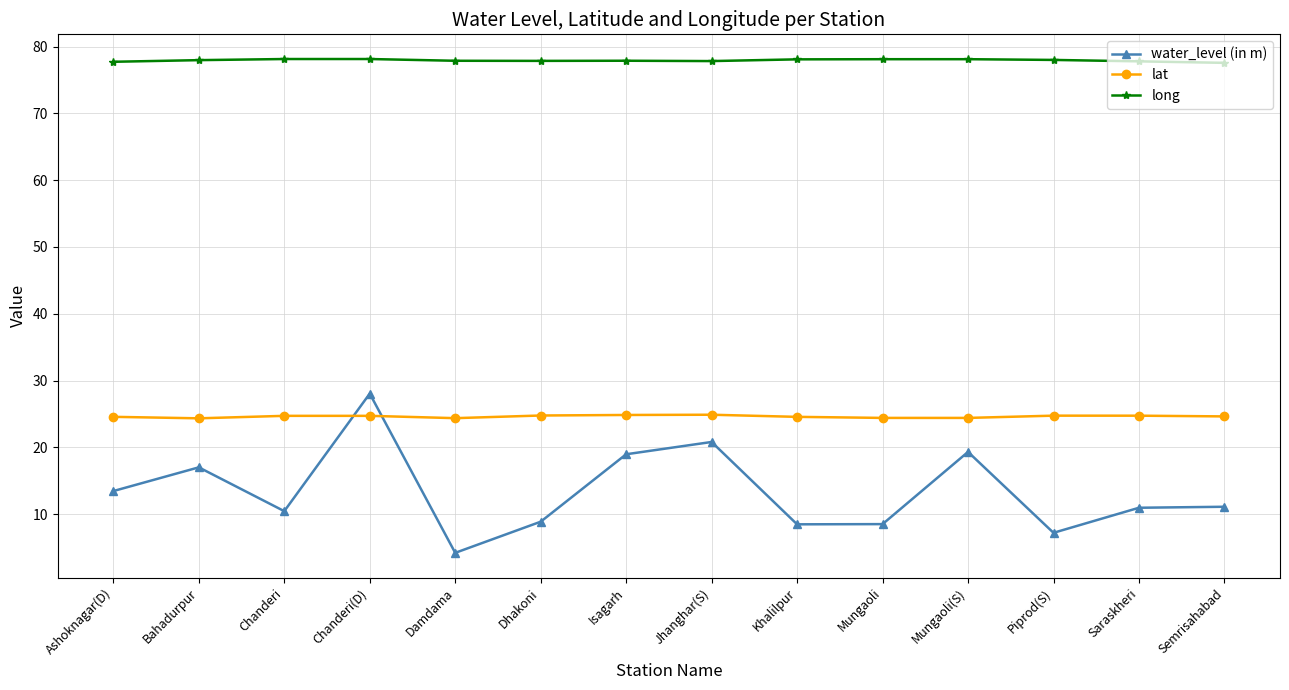

Rank the series by their average value, from highest to lowest.

long, lat, water_level (in m)